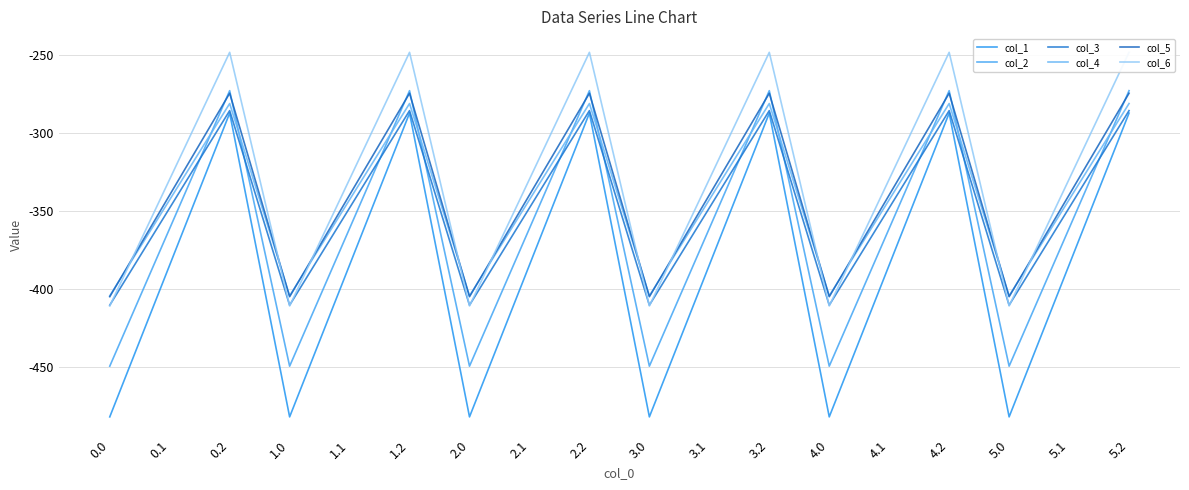

Reading left to right, list all the values displayed in this chart.

col_1: 0.0=-482.0	0.1=-384.6	0.2=-287.1	1.0=-482.0	1.1=-384.6	1.2=-287.1	2.0=-482.0	2.1=-384.6	2.2=-287.1	3.0=-482.0	3.1=-384.6	3.2=-287.1	4.0=-482.0	4.1=-384.6	4.2=-287.1	5.0=-482.0	5.1=-384.6	5.2=-287.1
col_2: 0.0=-449.5	0.1=-361.1	0.2=-272.7	1.0=-449.5	1.1=-361.1	1.2=-272.7	2.0=-449.5	2.1=-361.1	2.2=-272.7	3.0=-449.5	3.1=-361.1	3.2=-272.7	4.0=-449.5	4.1=-361.1	4.2=-272.7	5.0=-449.5	5.1=-361.1	5.2=-272.7
col_3: 0.0=-410.3	0.1=-347.9	0.2=-285.5	1.0=-410.3	1.1=-347.9	1.2=-285.5	2.0=-410.3	2.1=-347.9	2.2=-285.5	3.0=-410.3	3.1=-347.9	3.2=-285.5	4.0=-410.3	4.1=-347.9	4.2=-285.5	5.0=-410.3	5.1=-347.9	5.2=-285.5
col_4: 0.0=-404.4	0.1=-342.7	0.2=-281.0	1.0=-404.4	1.1=-342.7	1.2=-281.0	2.0=-404.4	2.1=-342.7	2.2=-281.0	3.0=-404.4	3.1=-342.7	3.2=-281.0	4.0=-404.4	4.1=-342.7	4.2=-281.0	5.0=-404.4	5.1=-342.7	5.2=-281.0
col_5: 0.0=-404.9	0.1=-339.6	0.2=-274.4	1.0=-404.9	1.1=-339.6	1.2=-274.4	2.0=-404.9	2.1=-339.6	2.2=-274.4	3.0=-404.9	3.1=-339.6	3.2=-274.4	4.0=-404.9	4.1=-339.6	4.2=-274.4	5.0=-404.9	5.1=-339.6	5.2=-274.4
col_6: 0.0=-410.8	0.1=-329.5	0.2=-248.1	1.0=-410.8	1.1=-329.5	1.2=-248.1	2.0=-410.8	2.1=-329.5	2.2=-248.1	3.0=-410.8	3.1=-329.5	3.2=-248.1	4.0=-410.8	4.1=-329.5	4.2=-248.1	5.0=-410.8	5.1=-329.5	5.2=-248.1